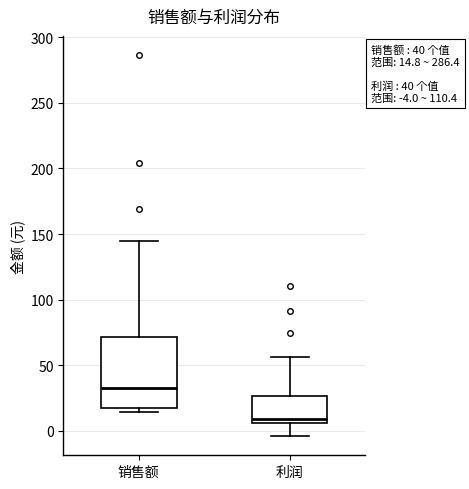

Which box's median line is the lowest?

利润